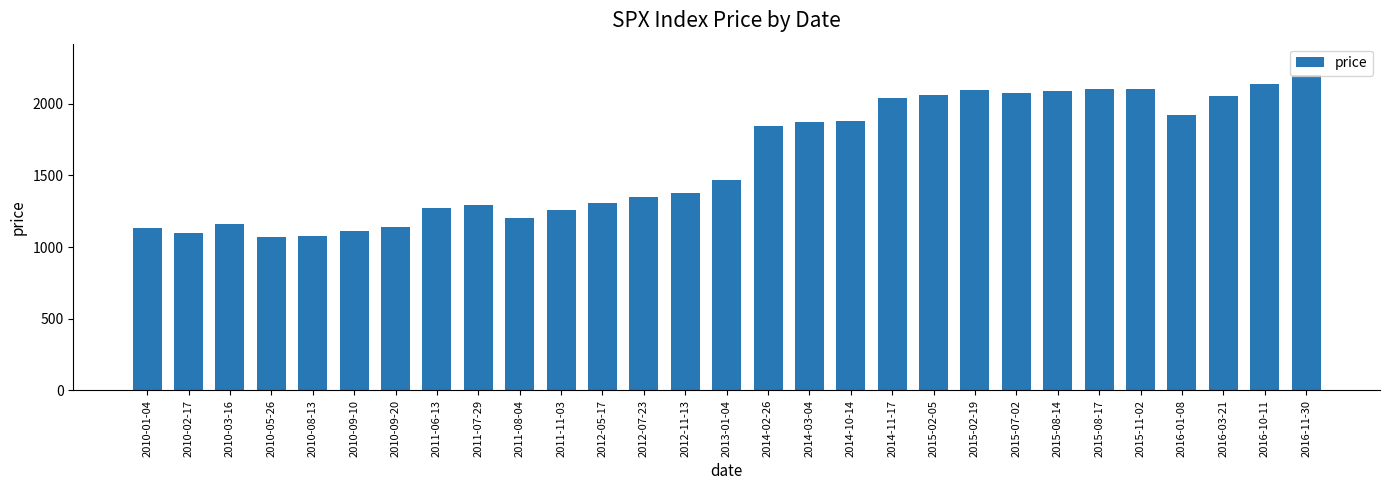

What is the smallest value displayed?

1068.0